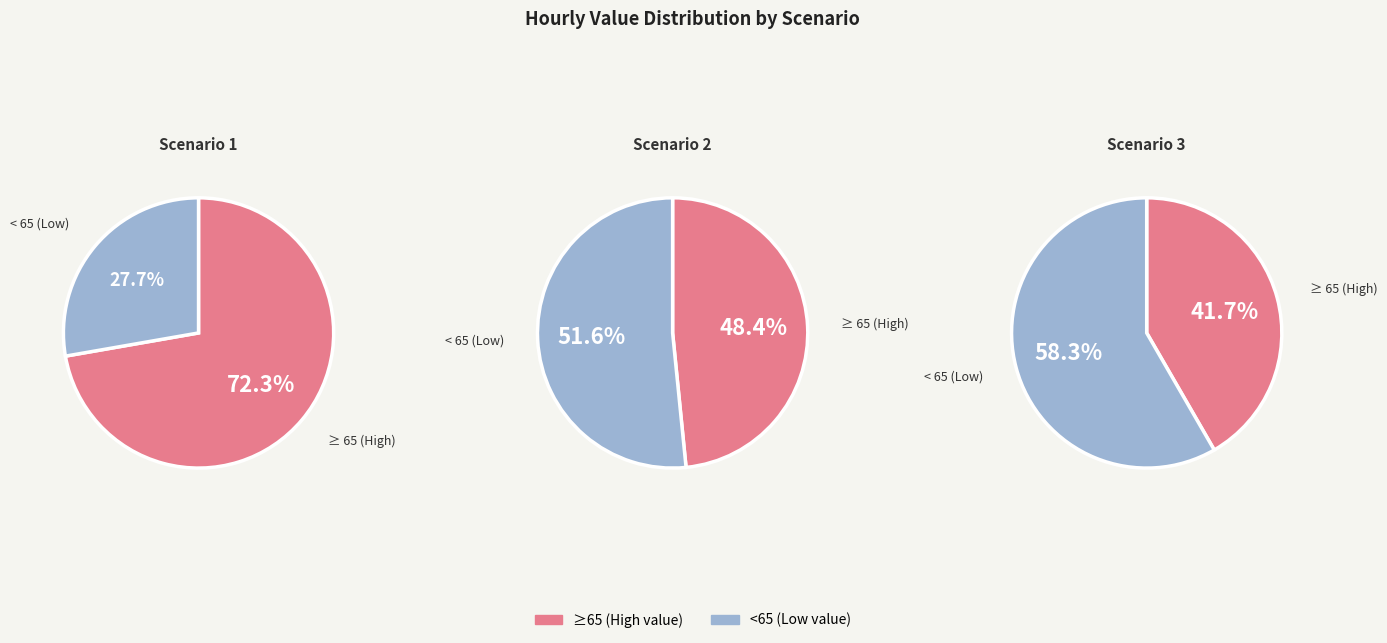

Does Scenario 2 account for over 50% of the chart?

No